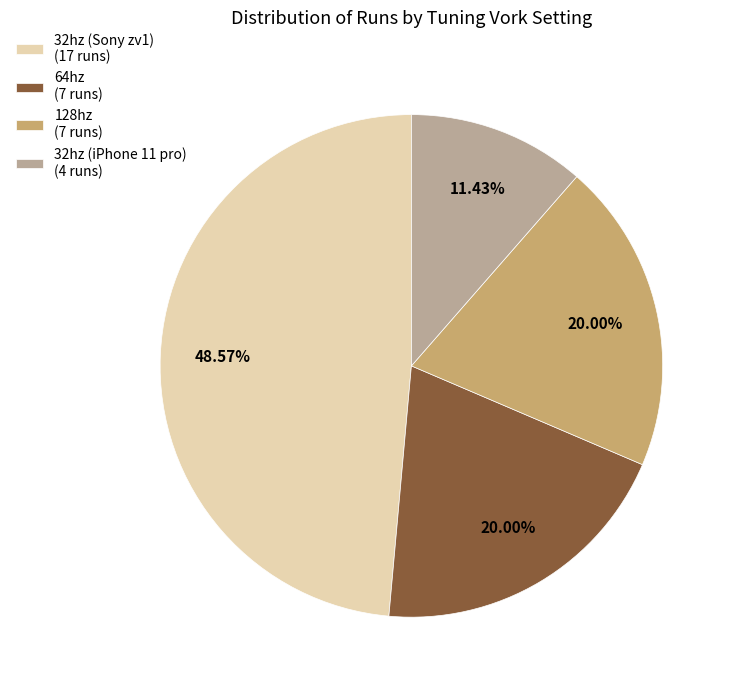

Which slice is the largest?

32hz (Sony zv1) (17 runs)